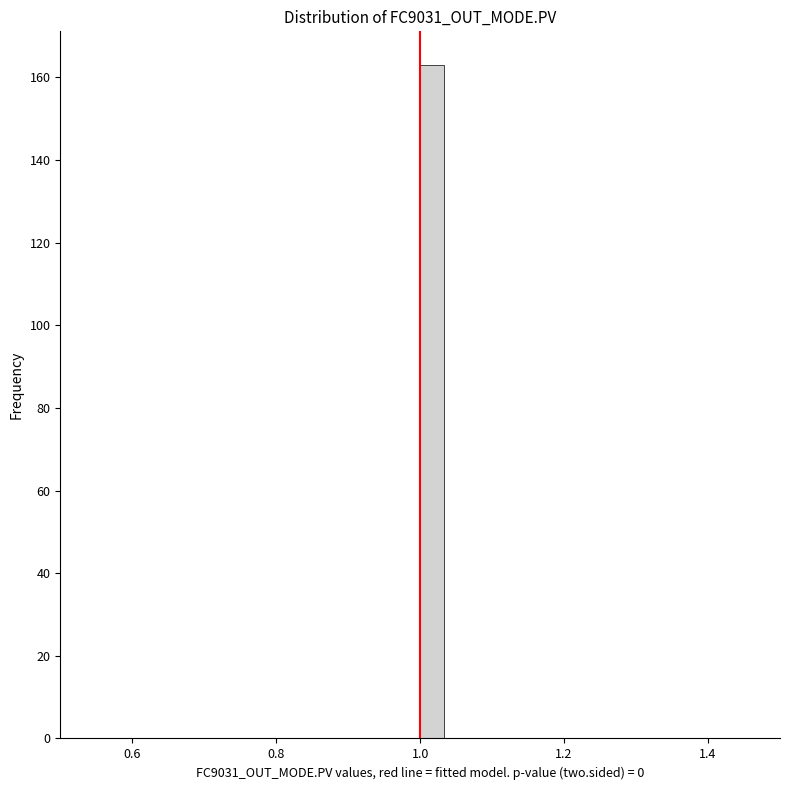

Around what value on the x-axis is the tallest bar? Give the approximate position of its centre, as read against the axis.

1.02